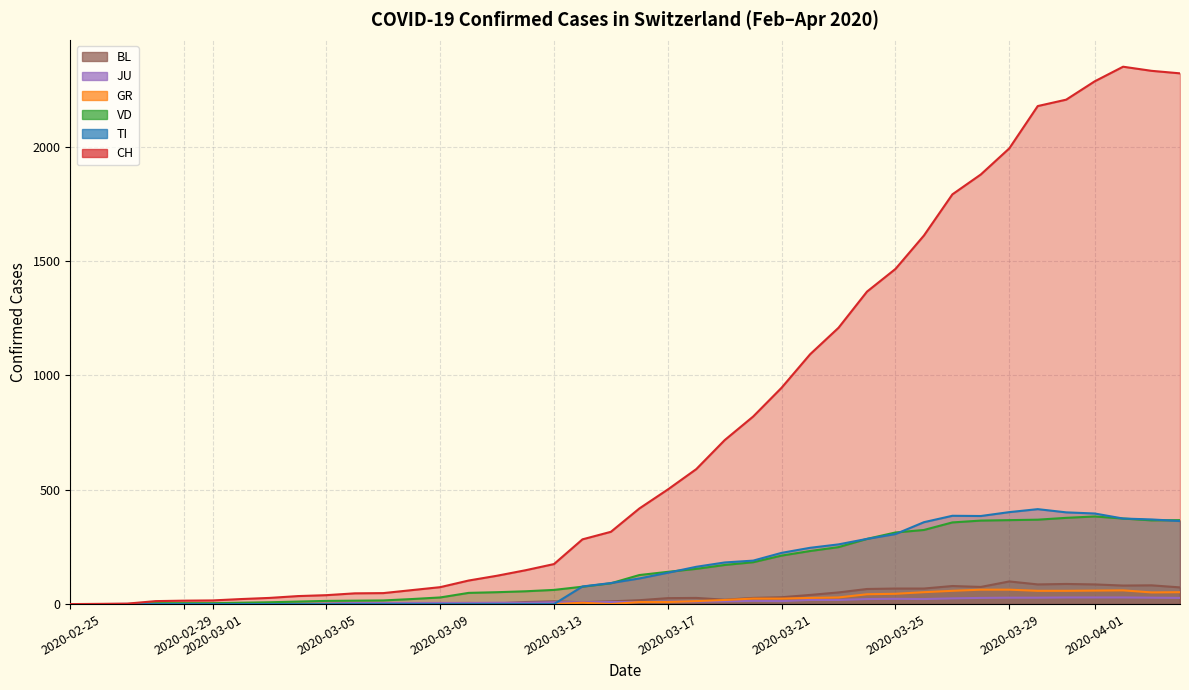

Between 2020-03-13 and 2020-04-01, which series saw the biggest shift?

CH